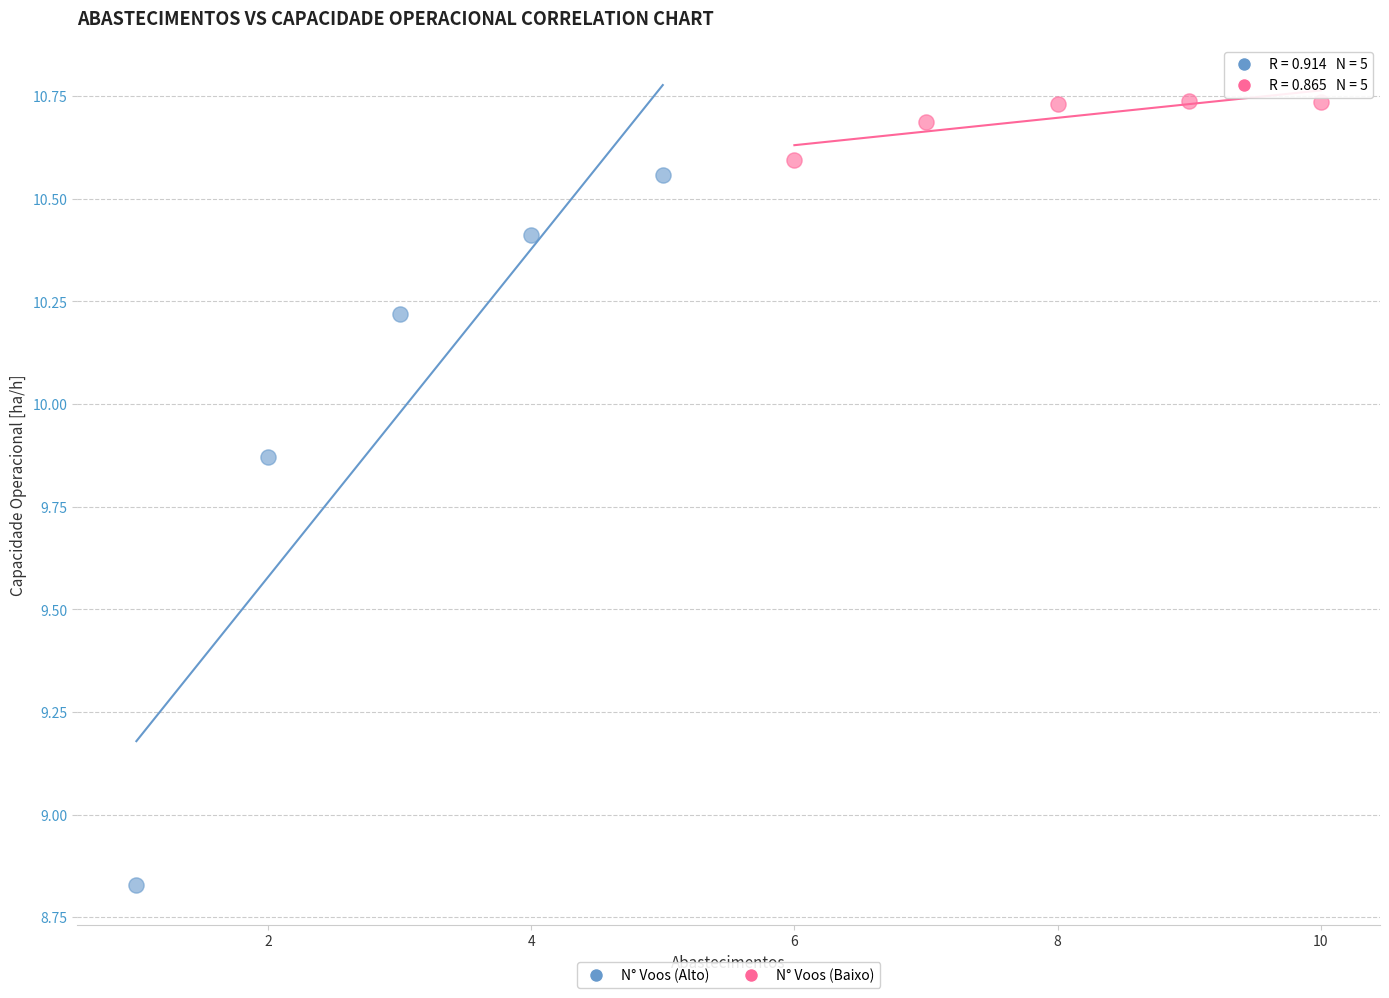

Which series has the widest spread of Y values?

N° Voos (Alto)